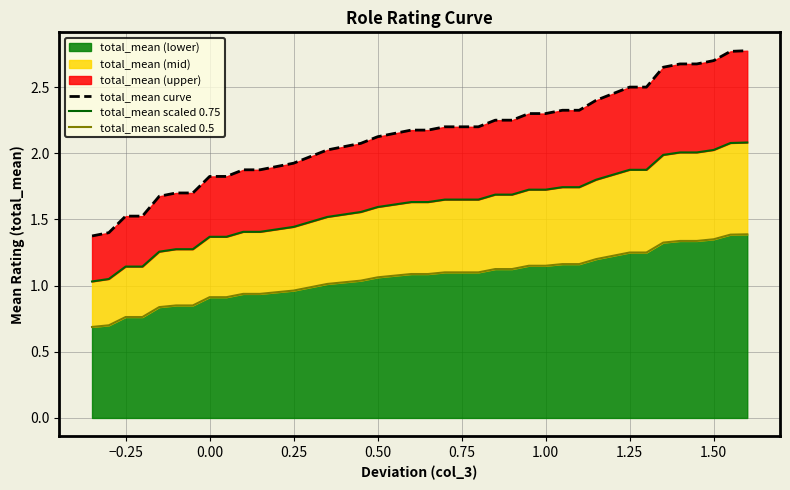

True or false: total_mean scaled 0.75 and total_mean scaled 0.5 intersect in this chart.

False